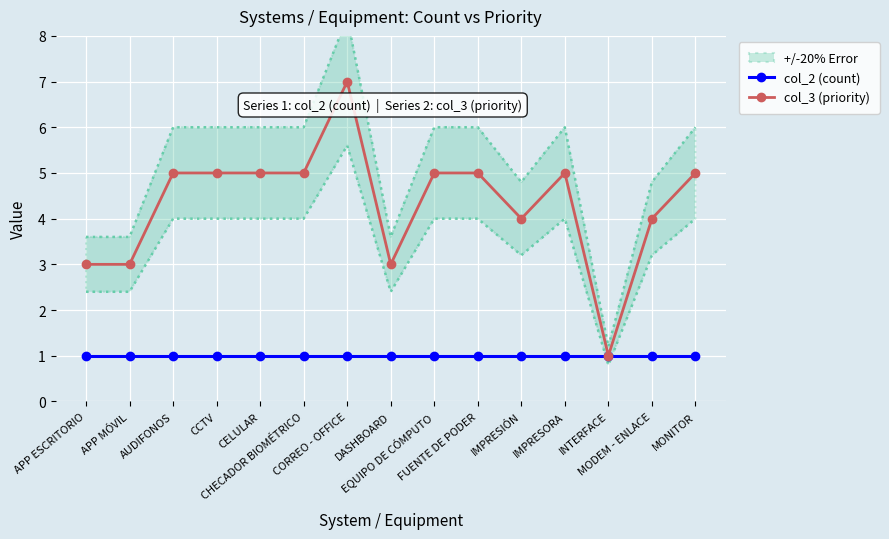

List the labels in order of col_3 (priority) value, smallest first.

INTERFACE, APP ESCRITORIO, APP MÓVIL, DASHBOARD, IMPRESIÓN, MODEM - ENLACE, AUDIFONOS, CCTV, CELULAR, CHECADOR BIOMÉTRICO, EQUIPO DE CÓMPUTO, FUENTE DE PODER, IMPRESORA, MONITOR, CORREO - OFFICE